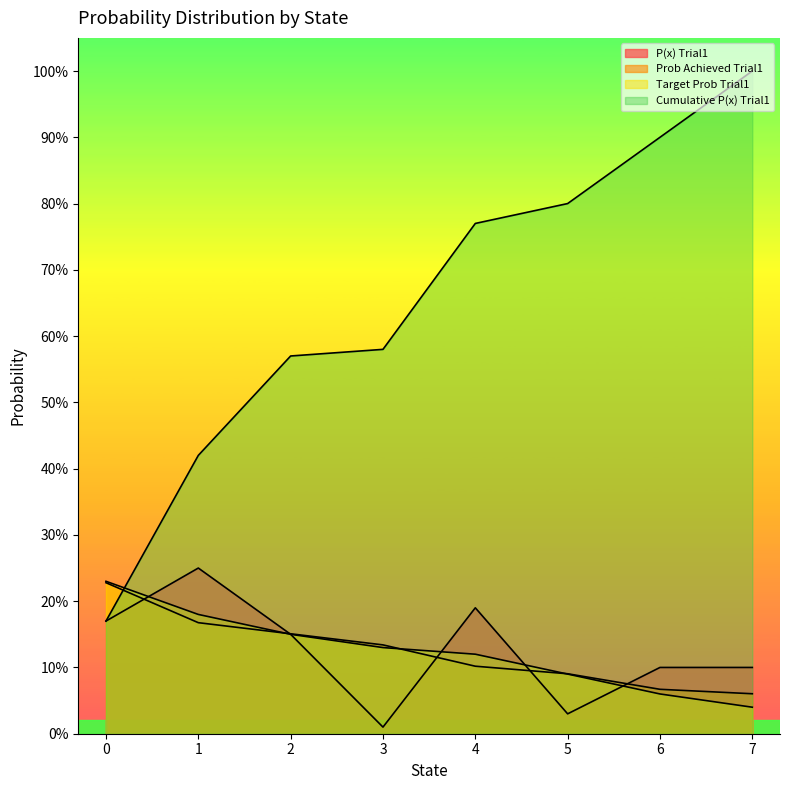

What are all the series names shown in the legend?

P(x) Trial1, Prob Achieved Trial1, Target Prob Trial1, Cumulative P(x) Trial1